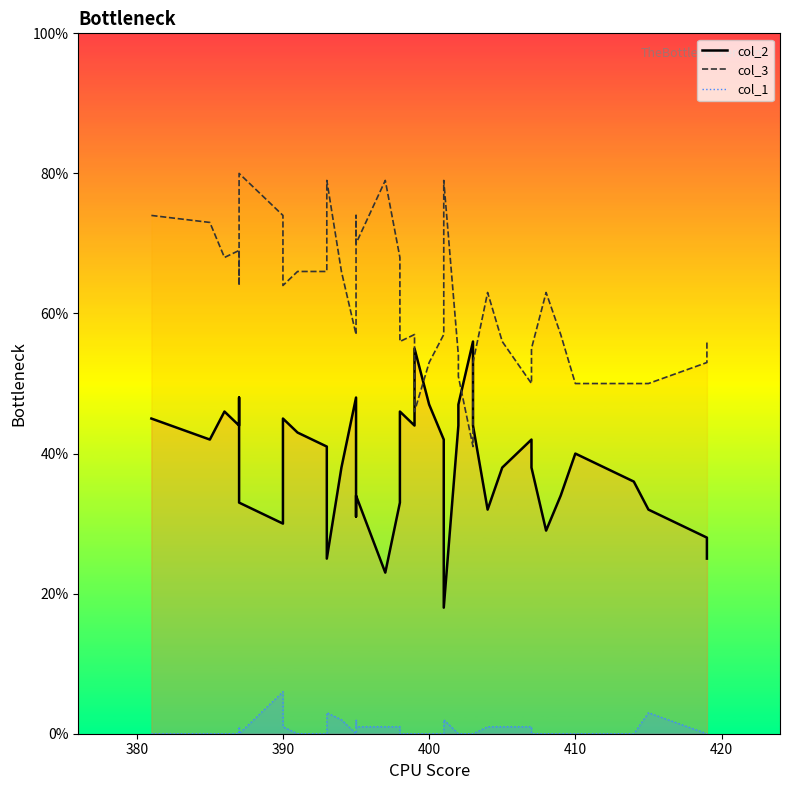

True or false: col_2 and col_3 cross at least once.

True